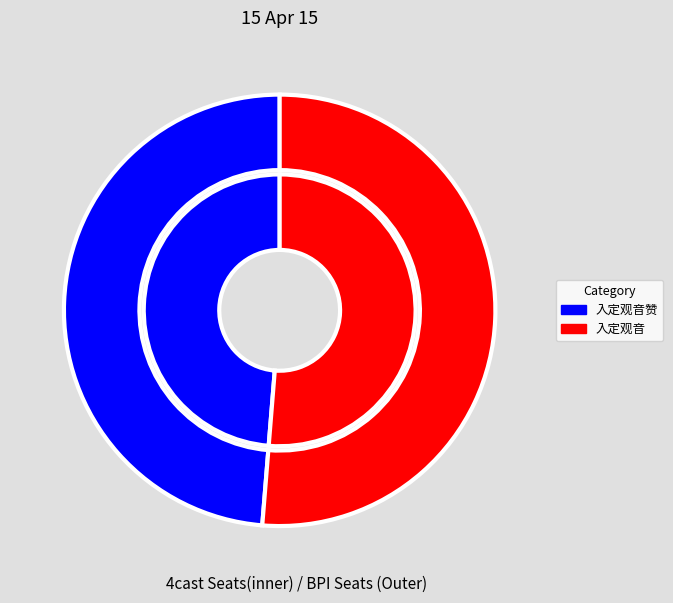

Which category has the biggest portion of the pie?

入定观音